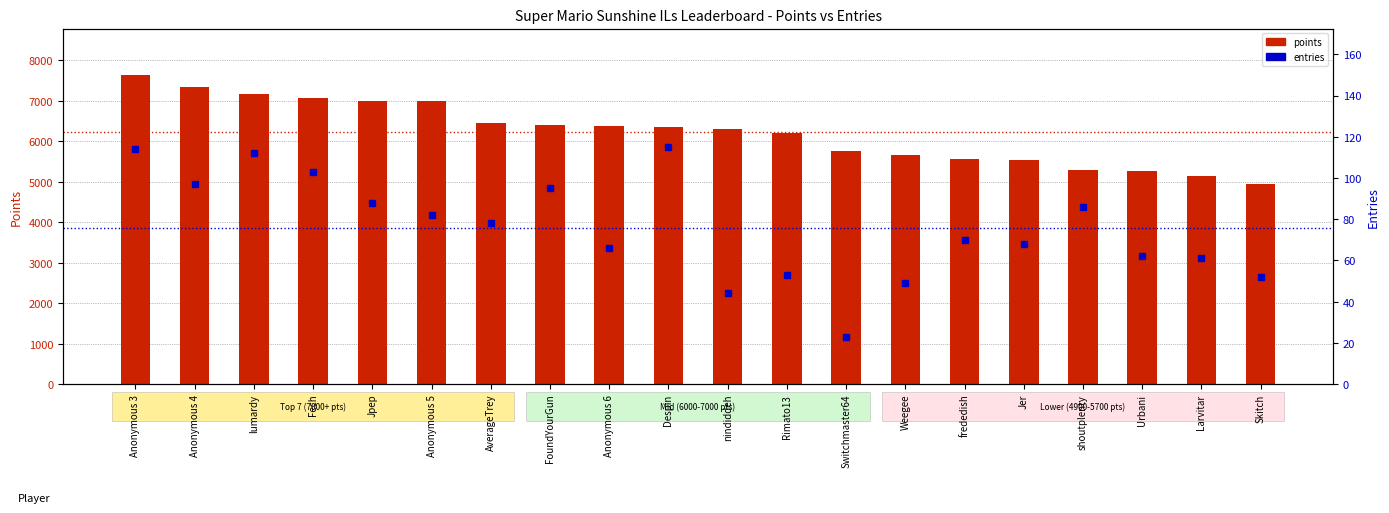

What is the label of the 11th bar from the left?

nindiddeh